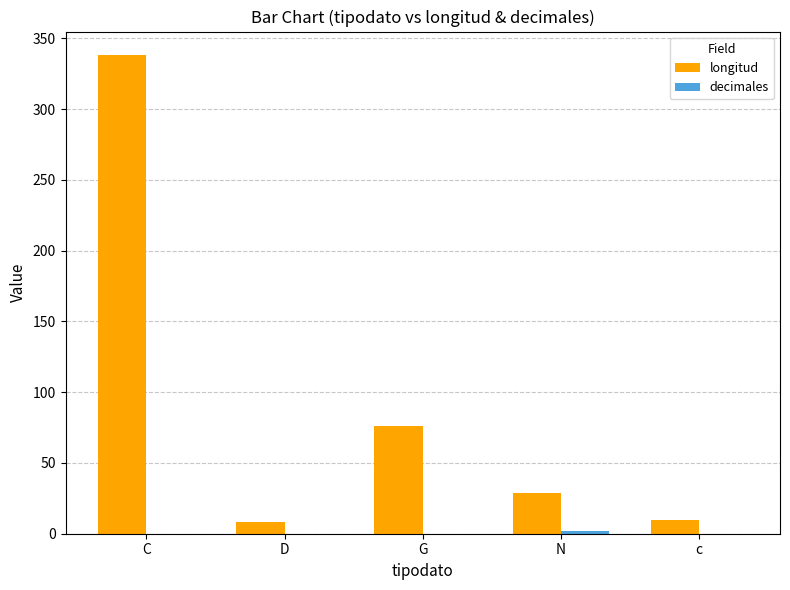

What is the maximum value shown in the chart?

338